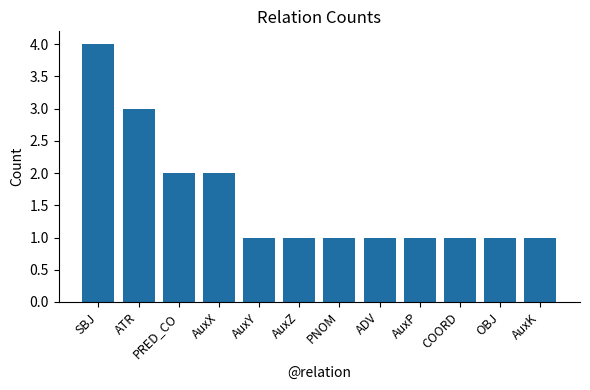

What is the minimum value shown in the chart?

1